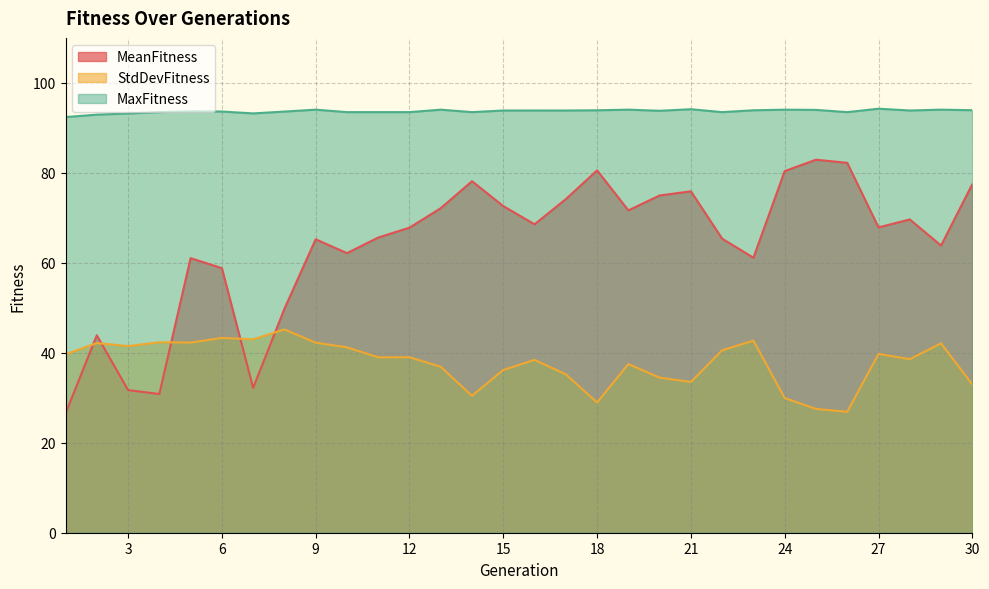

List the labels in order of StdDevFitness value, largest first.

8, 6, 7, 23, 4, 5, 9, 2, 29, 3, 10, 22, 27, 1, 12, 11, 28, 16, 19, 13, 15, 17, 20, 21, 30, 14, 24, 18, 25, 26